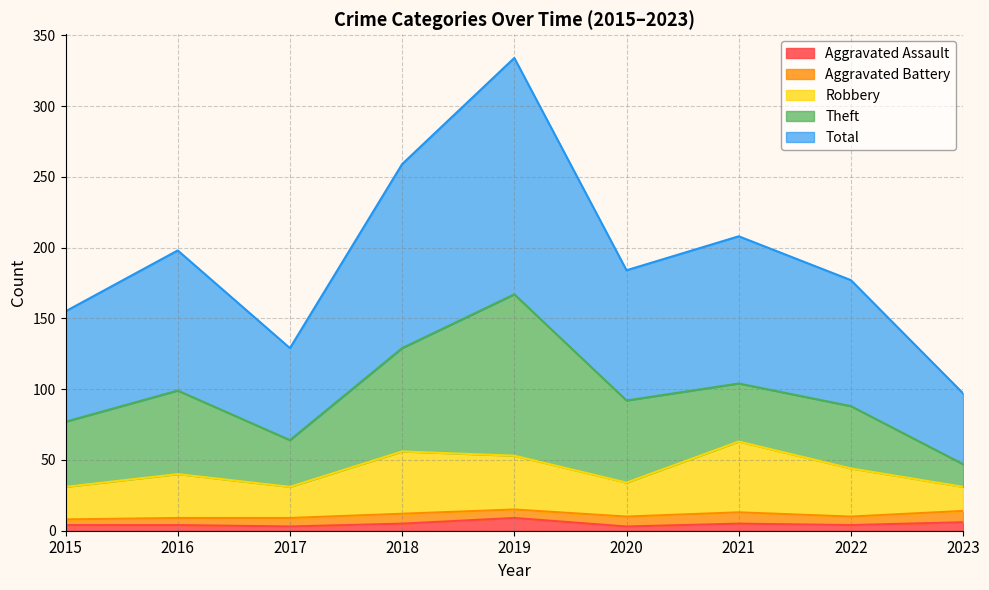

Is the value of Total at 2018 greater than the value of Aggravated Assault at 2018?

Yes